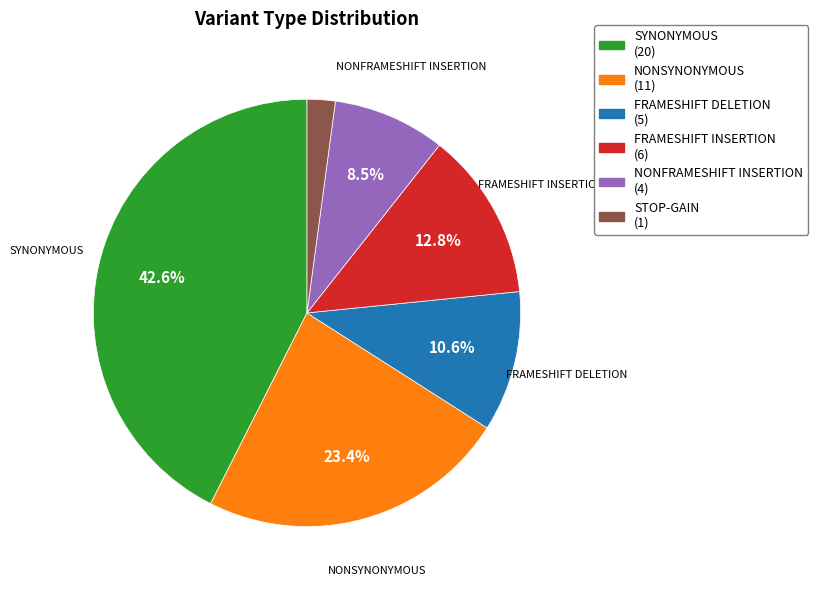

To the nearest percent, what is the difference between the largest and smallest slice percentages?

40%